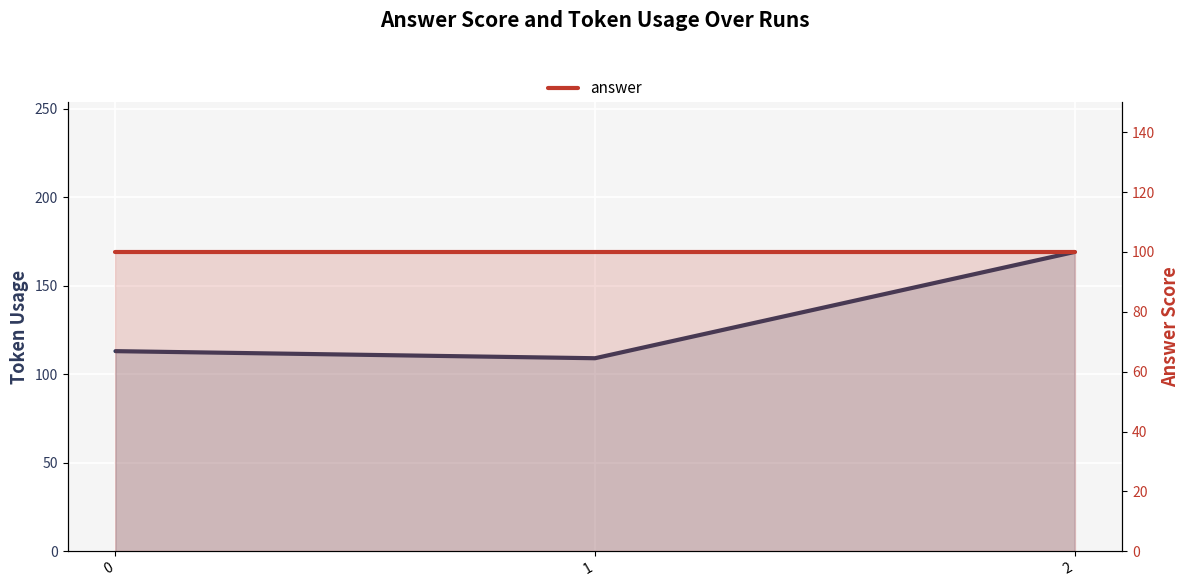

List the series in order of their overall mean, highest first.

token_usage, answer